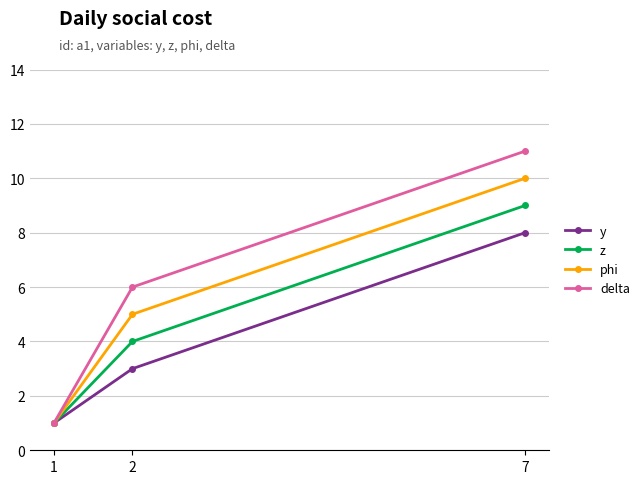

At which label does z reach its peak?

7